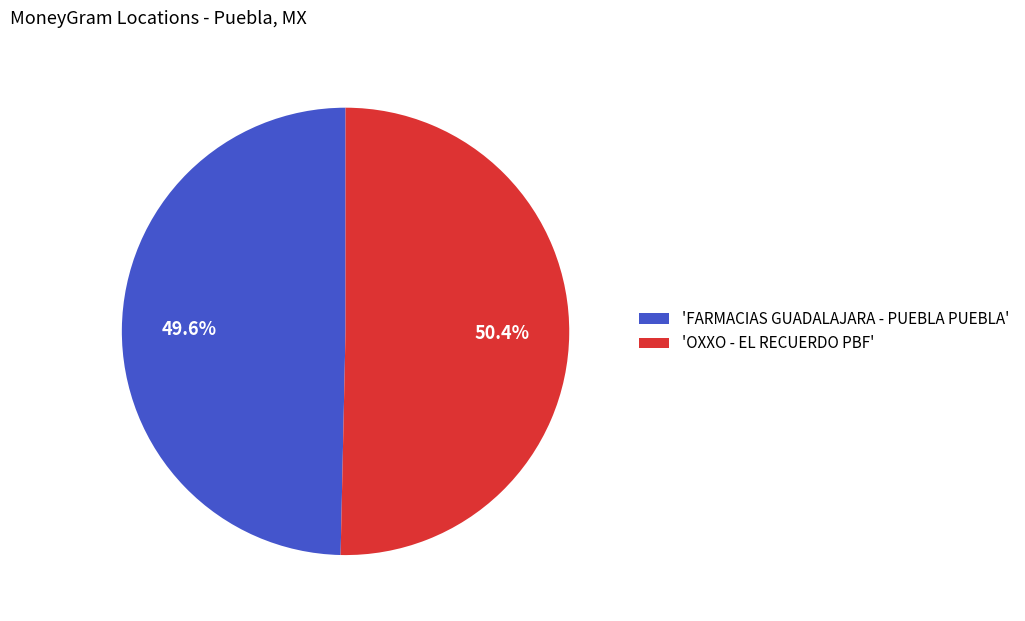

Rank the categories by value from lowest to highest.

'FARMACIAS GUADALAJARA - PUEBLA PUEBLA', 'OXXO - EL RECUERDO PBF'